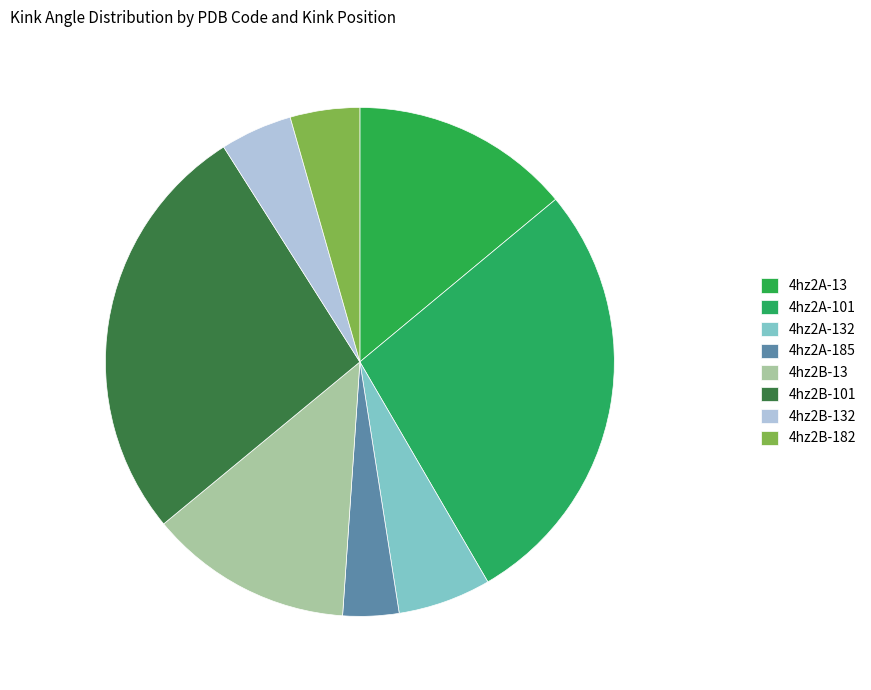

To the nearest percent, what is the combined percentage of 4hz2A-101 and 4hz2A-132?

34%